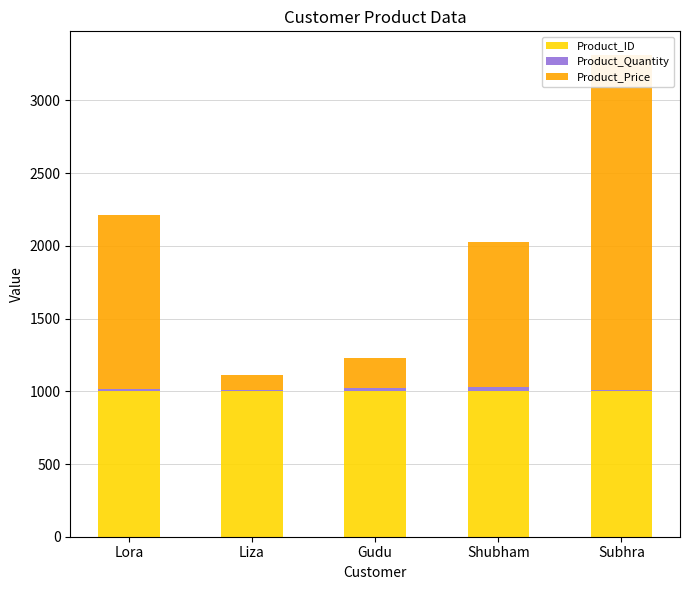

What is the difference between the Product_Quantity values at Shubham and Gudu?

1